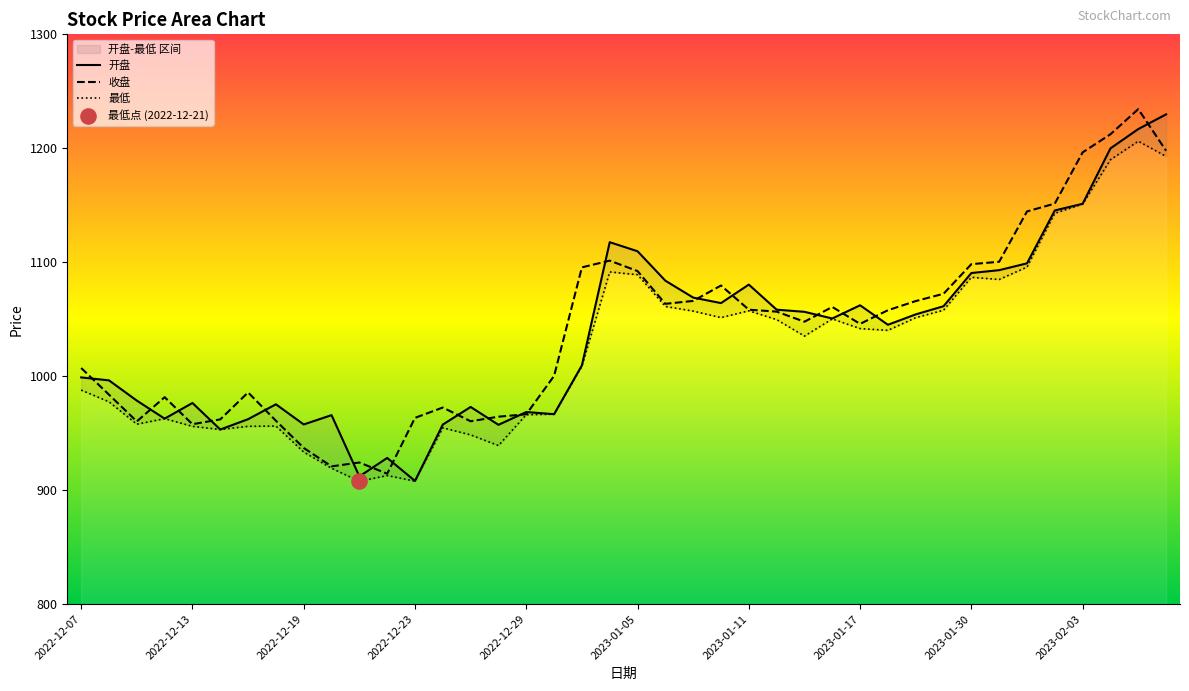

What is the total value across all series at 2022-12-13?

2890.1